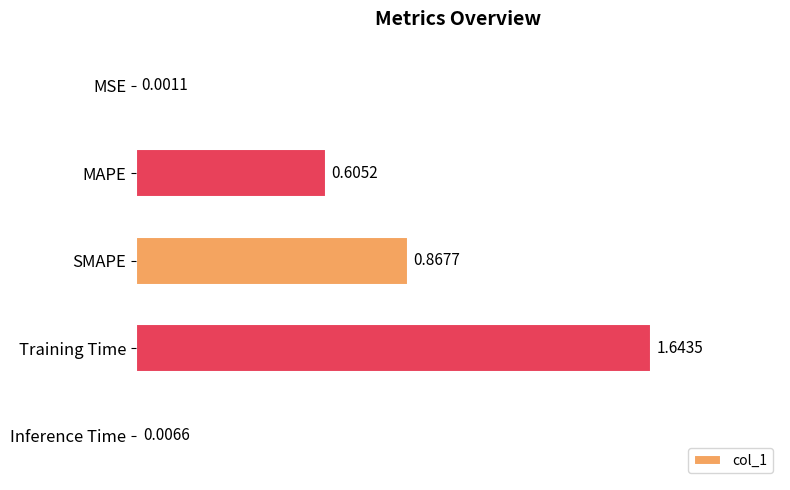

Which label corresponds to the largest value in the chart?

Training Time